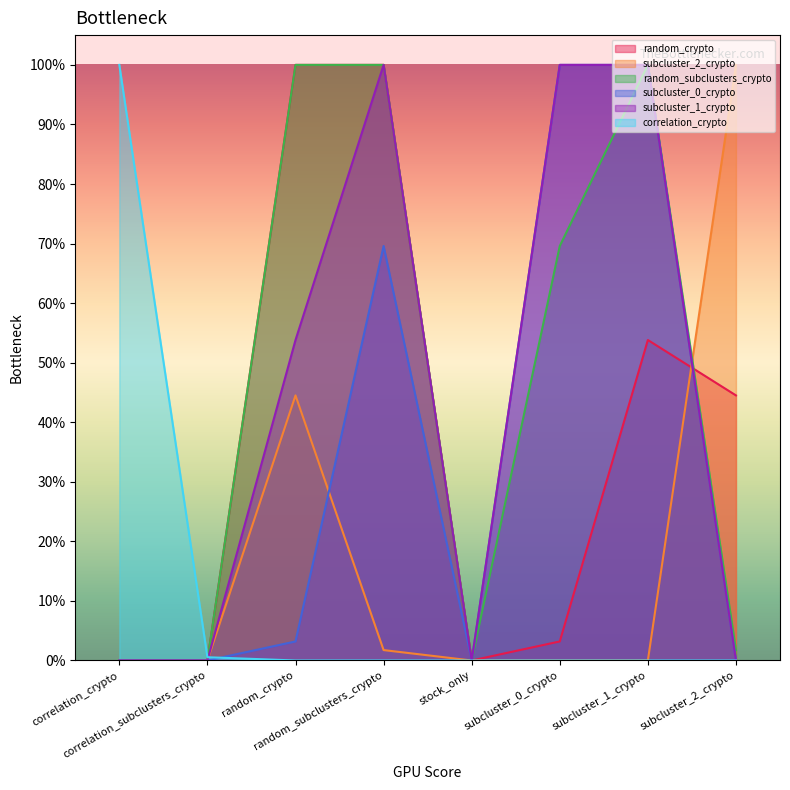

What are all the series names shown in the legend?

random_crypto, subcluster_2_crypto, random_subclusters_crypto, subcluster_0_crypto, subcluster_1_crypto, correlation_crypto